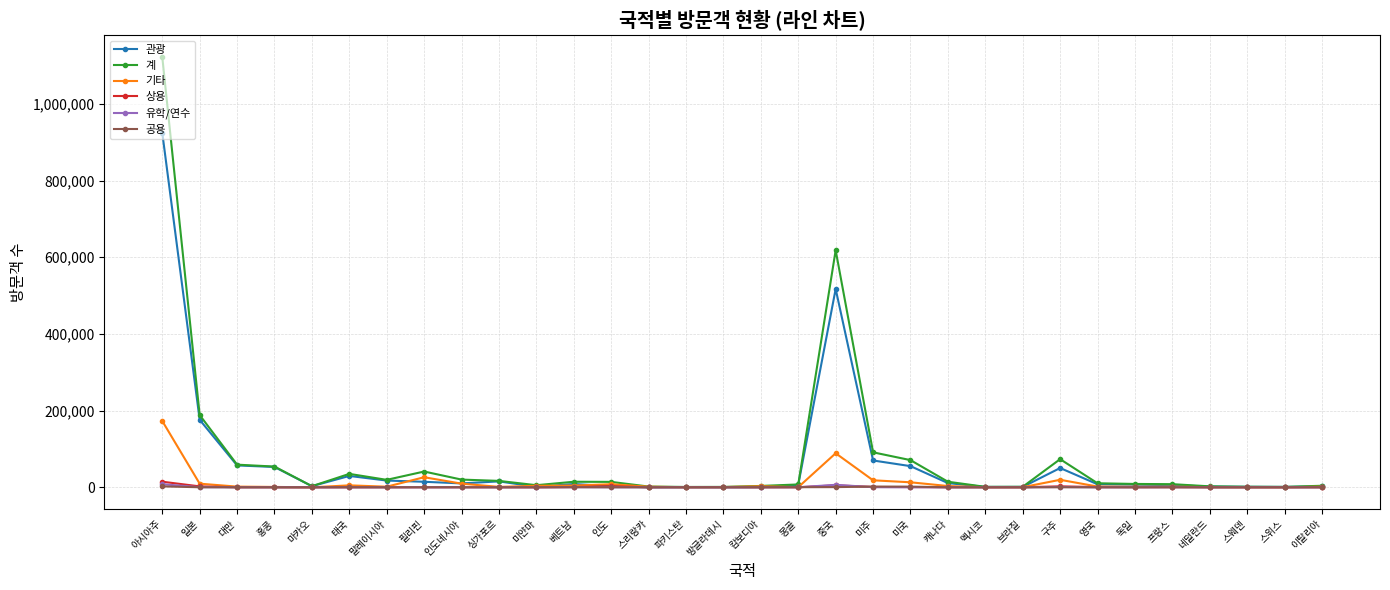

What is the total value across all series at 일본?

376840